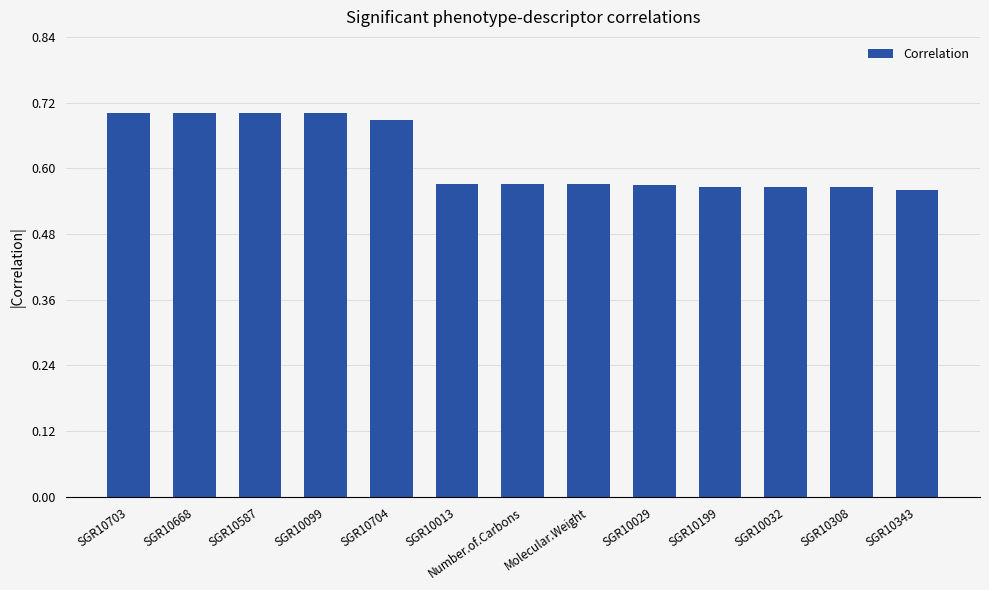

How many values are between 0 and 1?

13